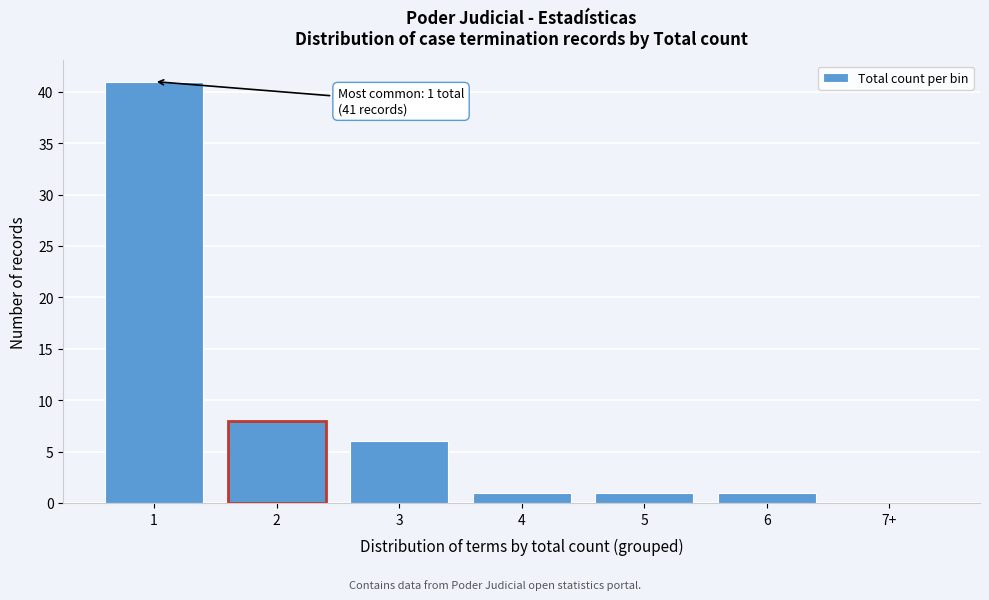

Reading right to left, transcribe all the data shown in this chart.

7+=0	6=1	5=1	4=1	3=6	2=8	1=41